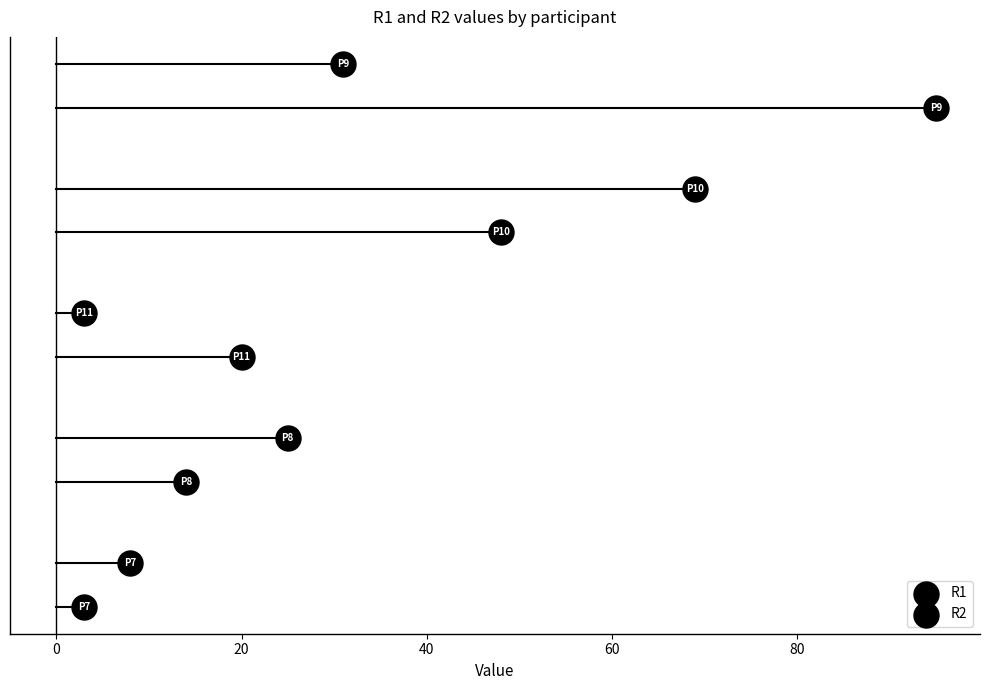

Which series contains the highest Y value?

R2